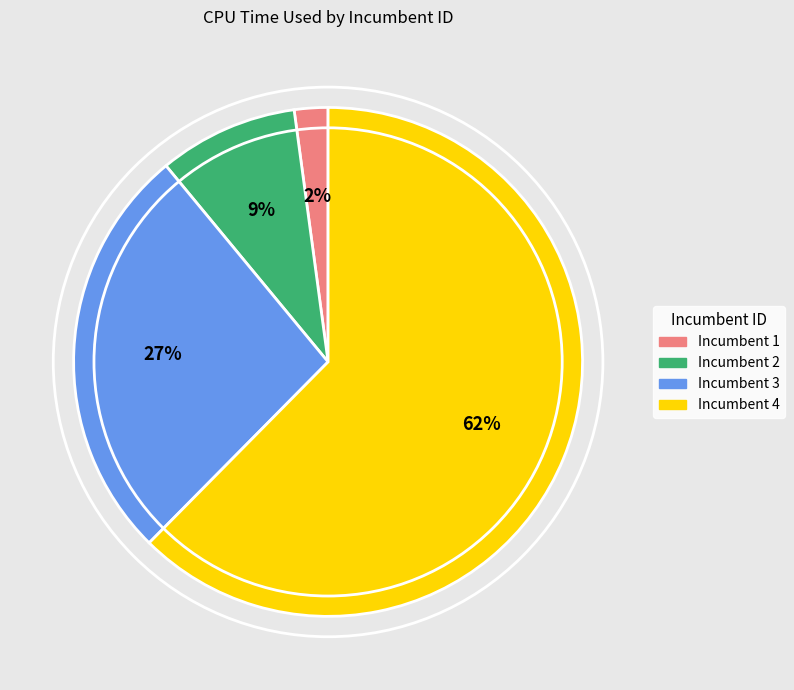

To the nearest percent, what is the difference between the largest and smallest slice percentages?

60%